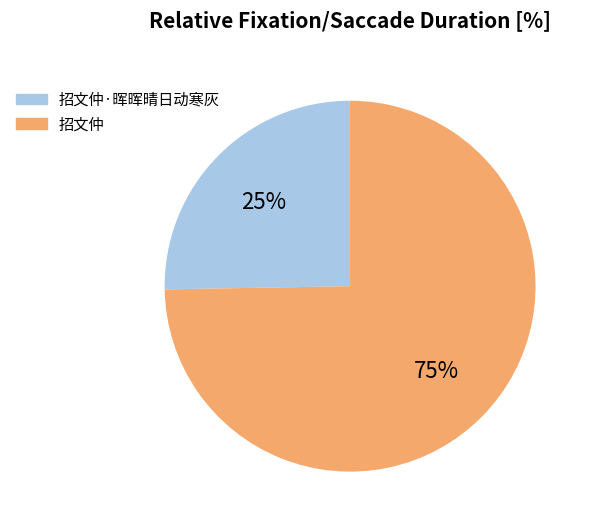

To the nearest percent, what is the average slice percentage?

50%